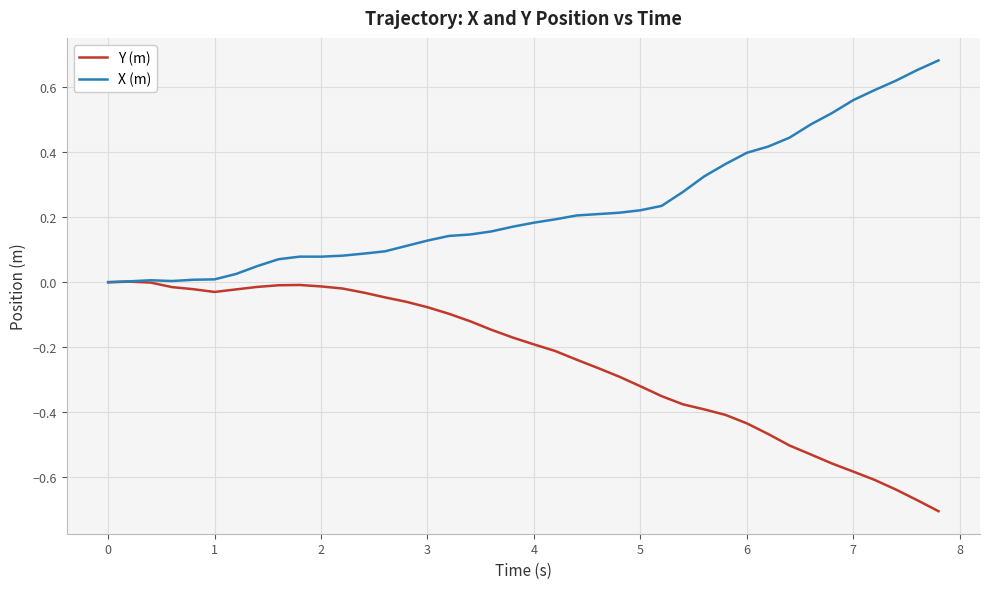

List the series in order of their overall mean, lowest first.

Y (m), X (m)